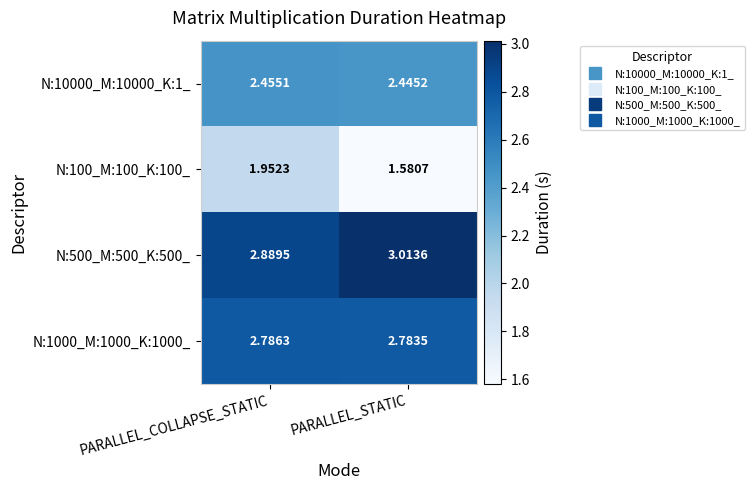

At which category is the sum across all series the highest?

PARALLEL_COLLAPSE_STATIC